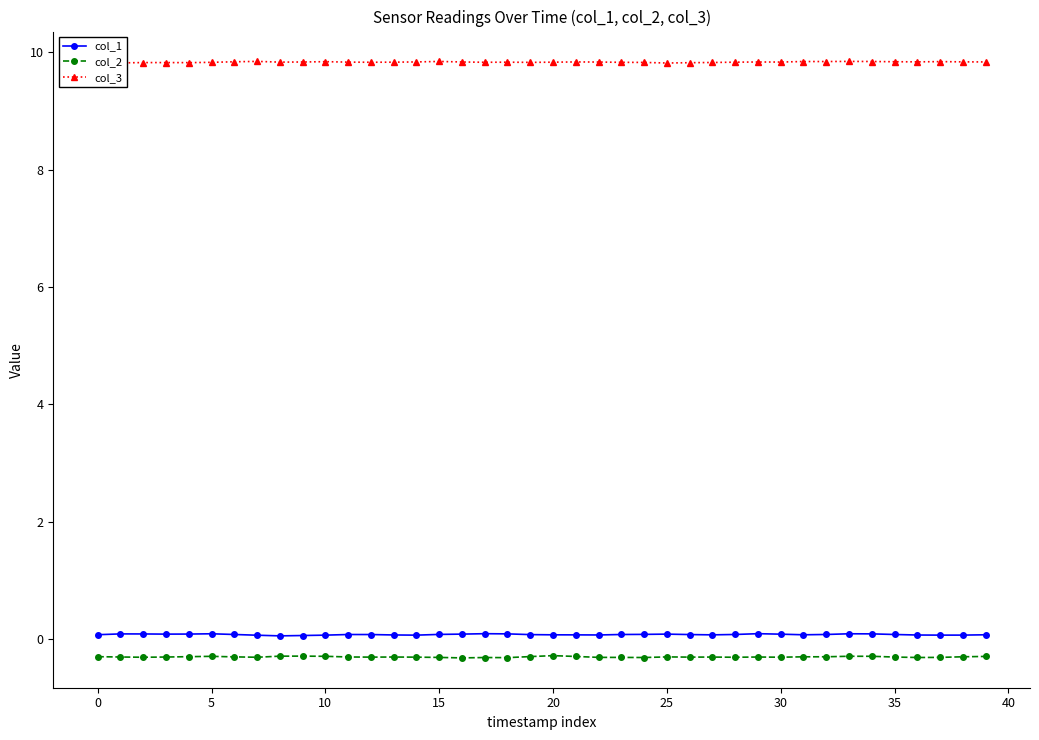

True or false: col_1 and col_3 cross at least once.

False